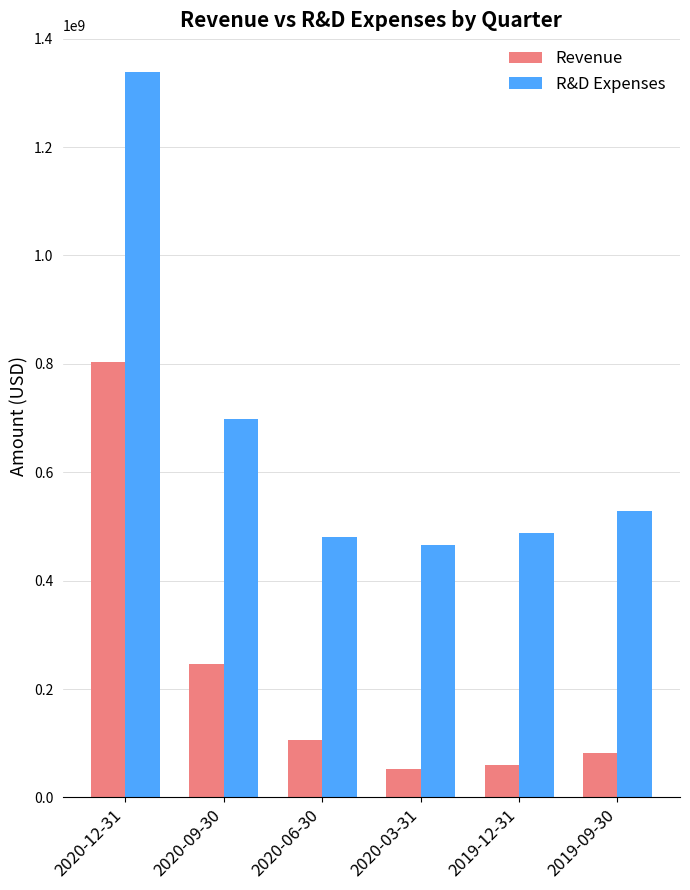

Reading left to right, what are all the values shown in this chart?

Revenue: 803395000	246705000	105841000	52573000	60209000	81575000
R&D Expenses: 1339084000	697745000	481396000	465445000	488170000	528784000